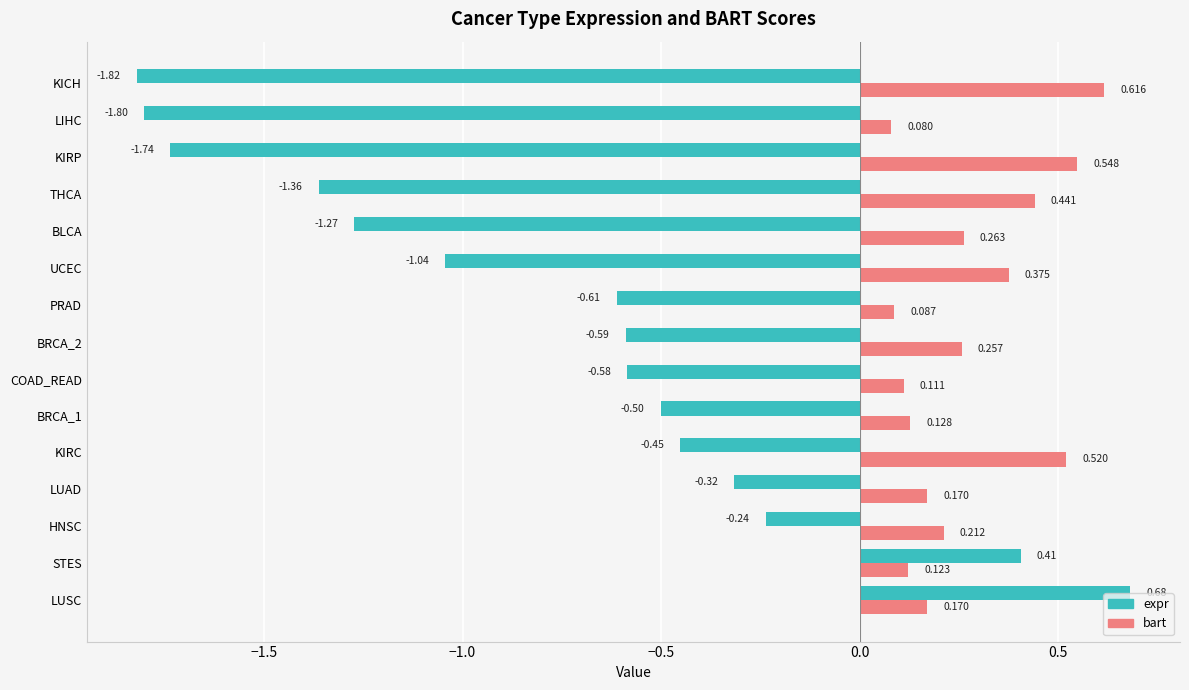

Rank the series by their maximum value, from lowest to highest.

bart, expr